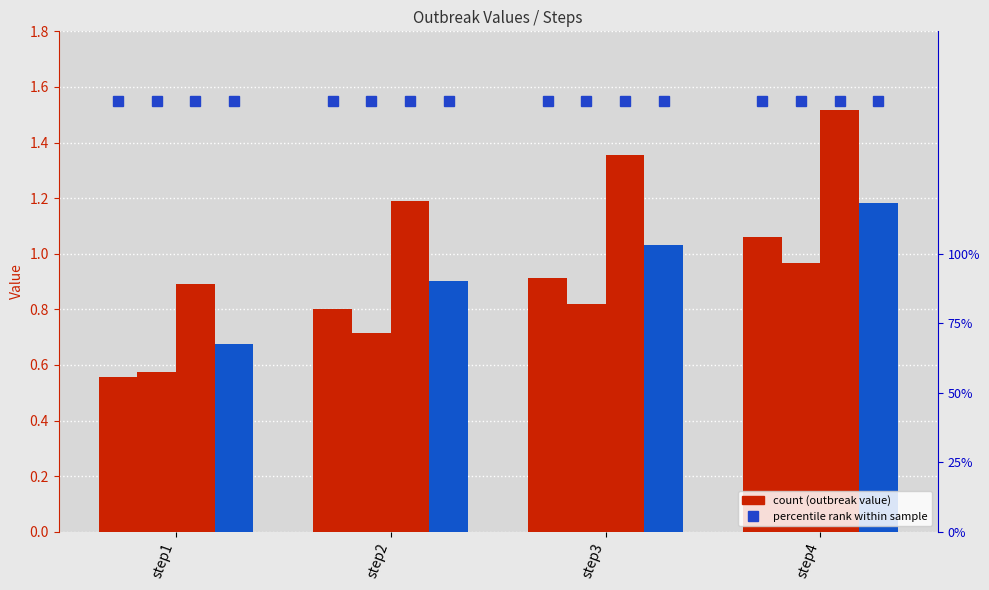

What is the maximum value shown in the chart?

1.6